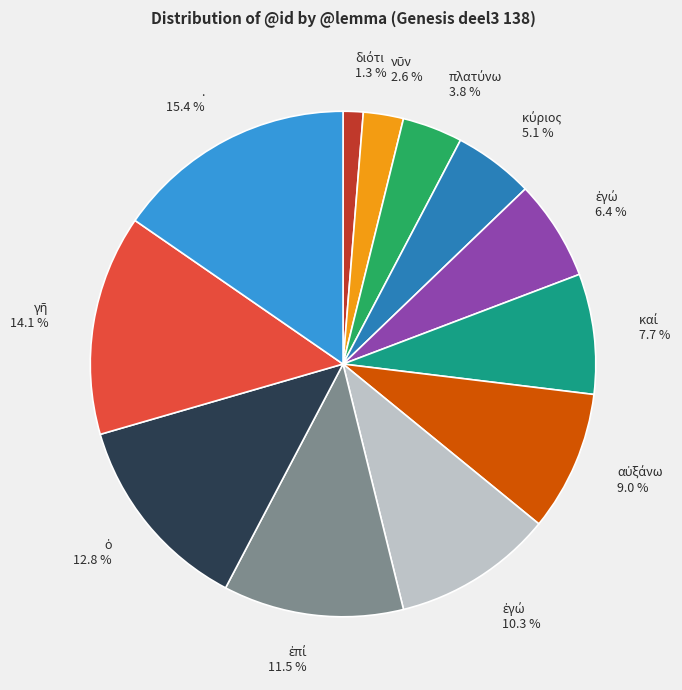

Is there a majority slice in this chart?

No